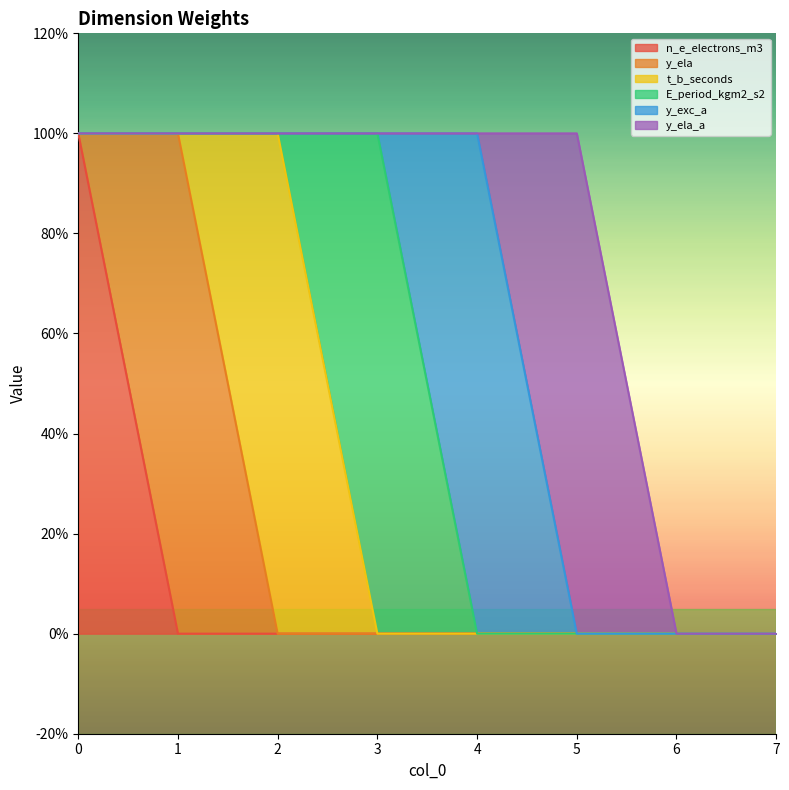

Count the number of data series in this chart.

6